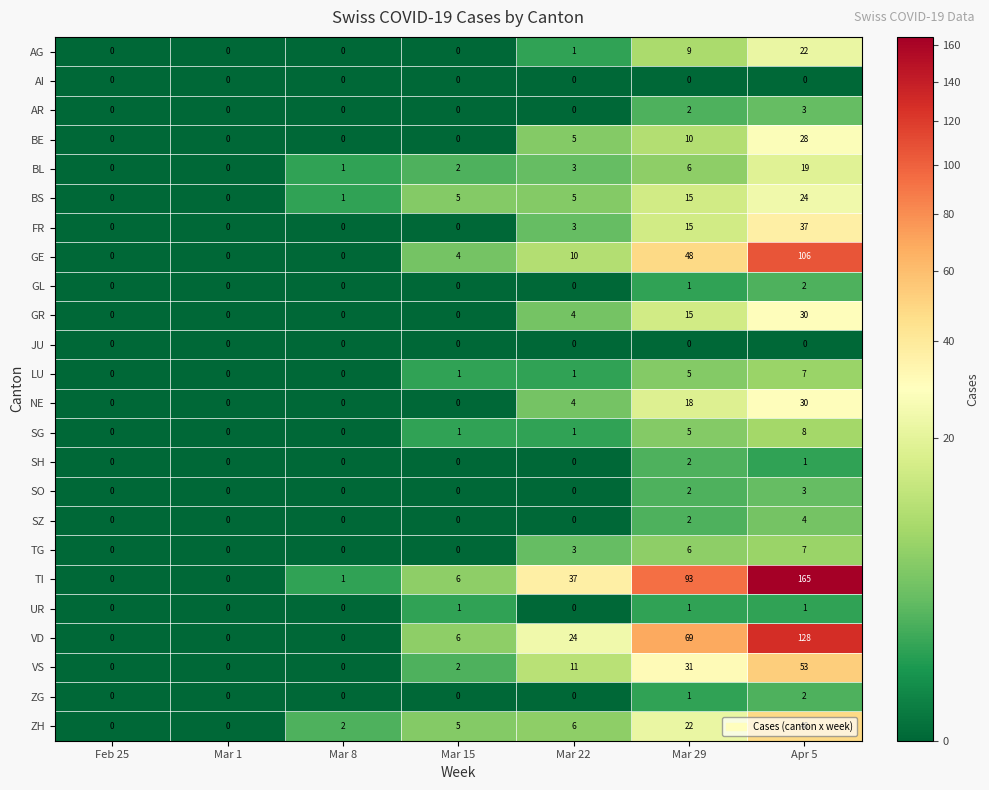

What is the sum of all TI values?

302